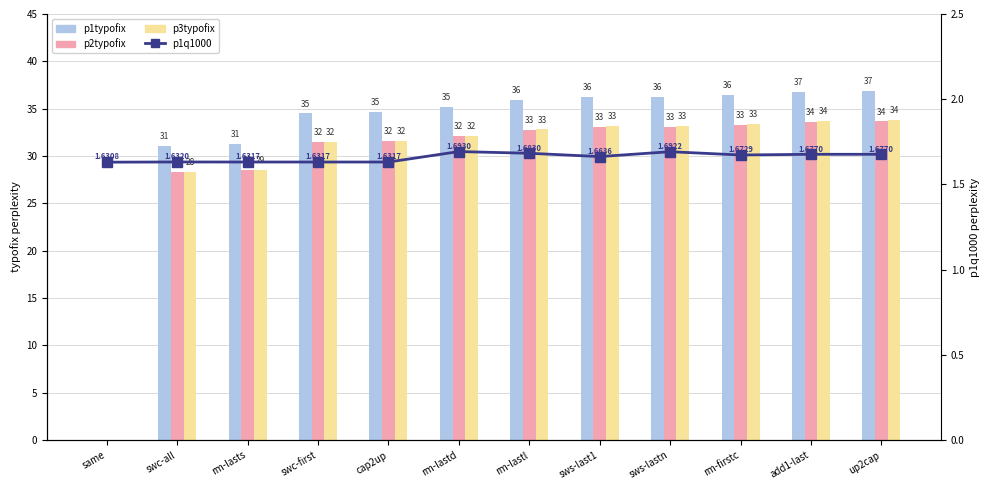

What is the label of the 3rd bar from the right?

rm-firstc